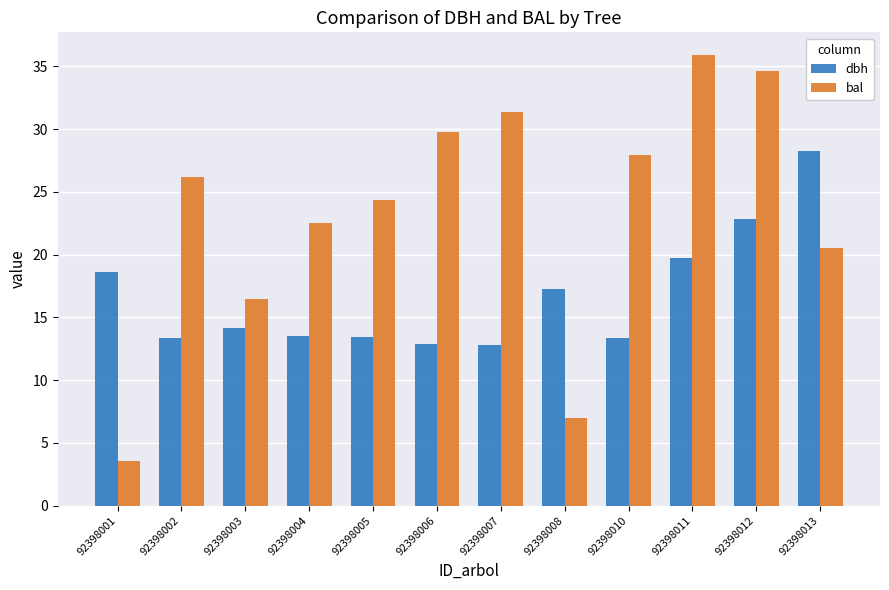

Where does the dbh series first go above 14?

92398001